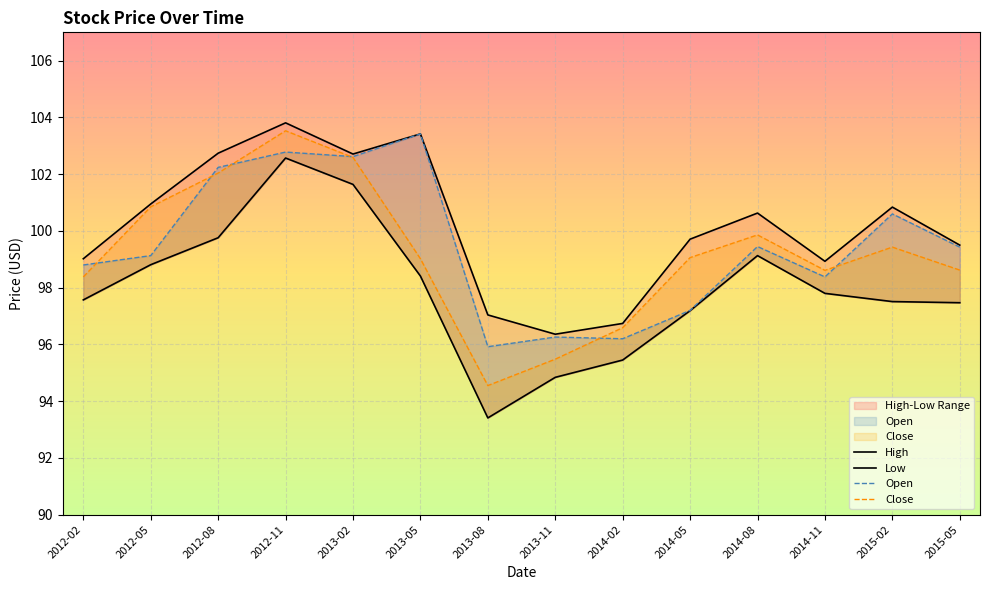

What is the approximate value of Open at 2014-11?

98.4